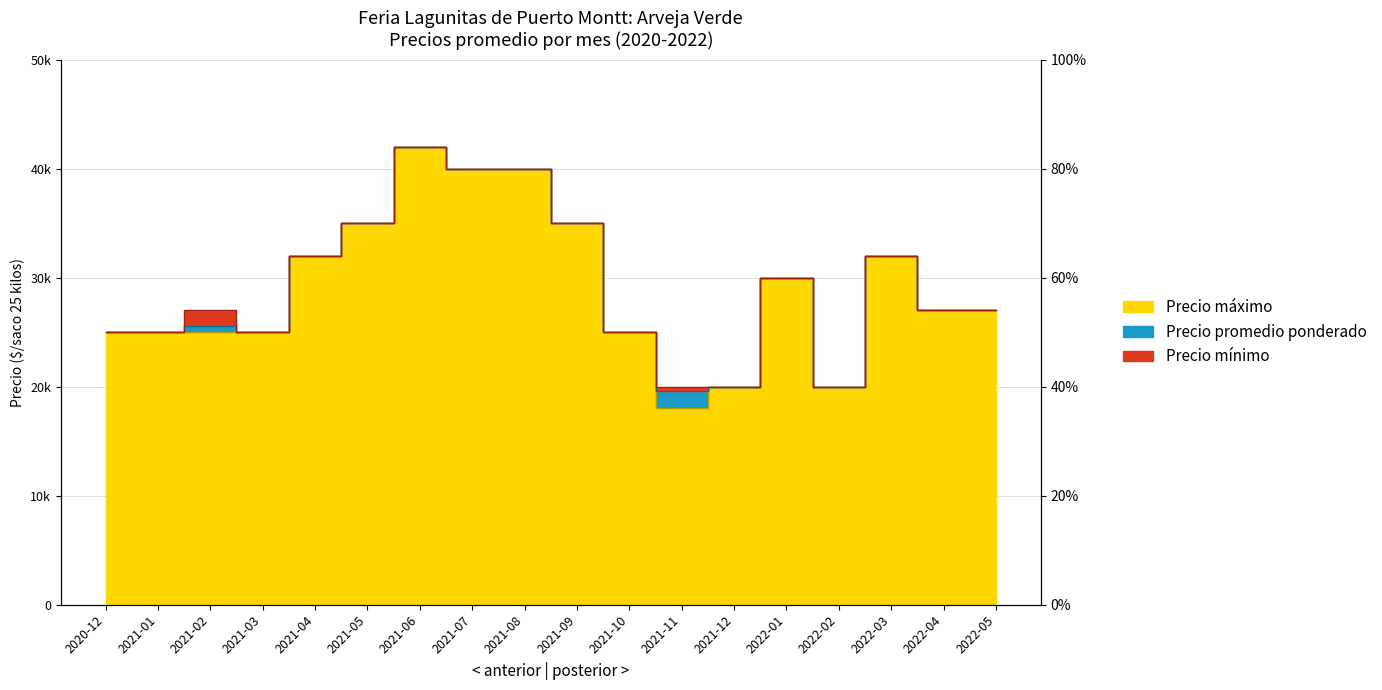

How many categories are shown in the chart?

18